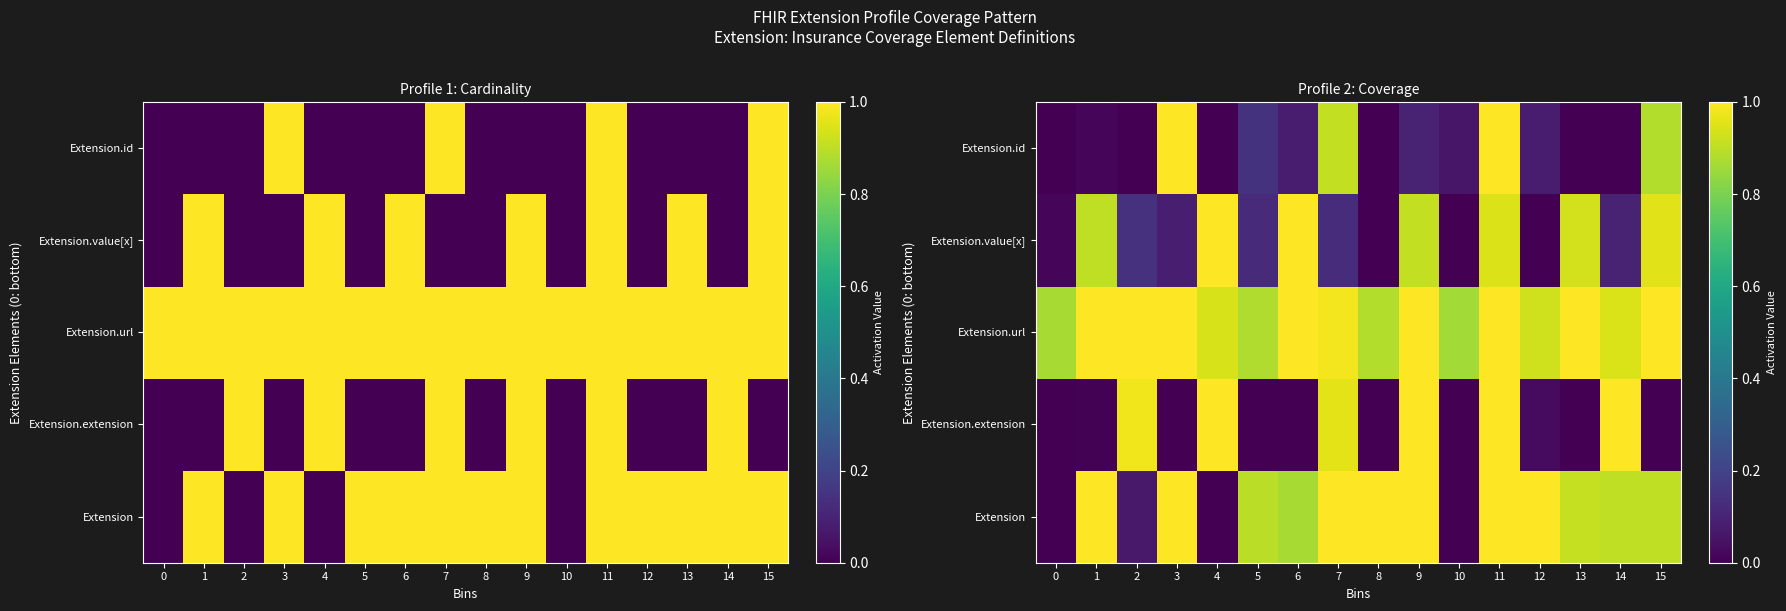

Is the value of Extension.url at 12 greater than the value of Extension at 9?

No